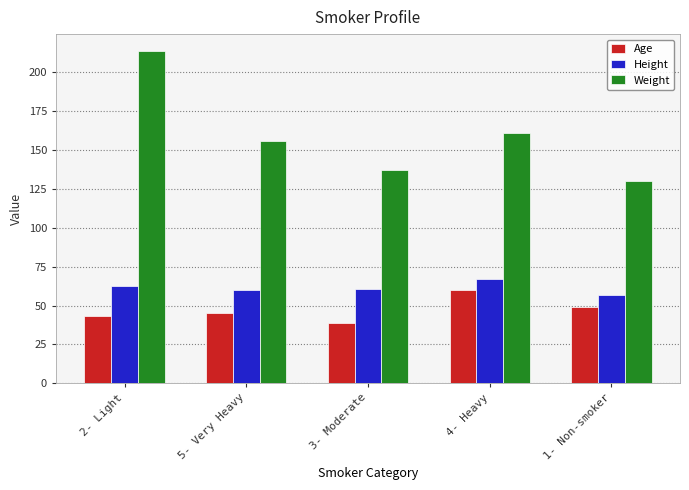

Which category has the lowest value in the Age series?

3- Moderate